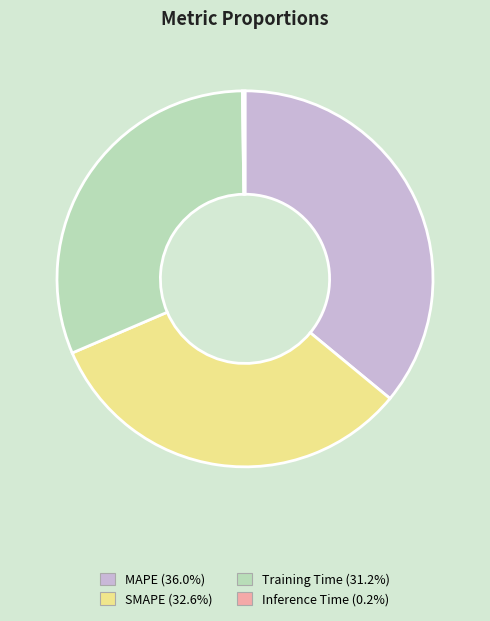

Is it true that MAPE is 43% of the pie?

False